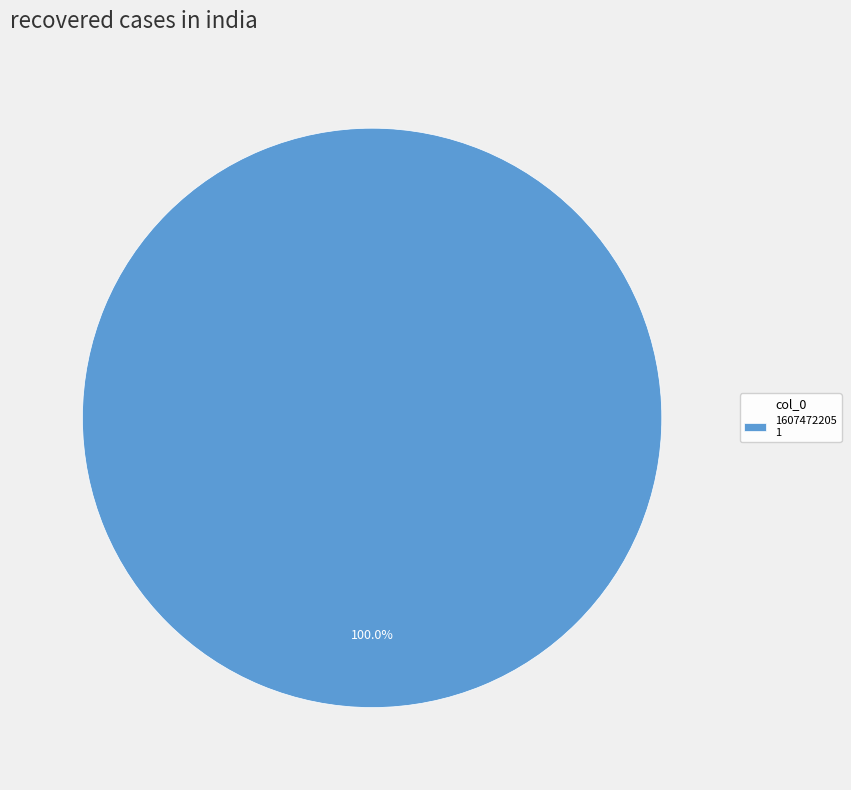

Does any single category account for the majority?

Yes